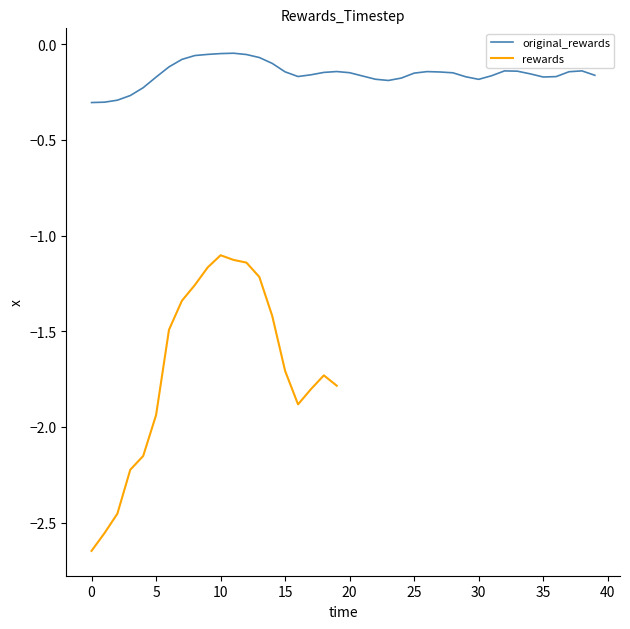

Is it true that the value at 24 is -0.2?

True